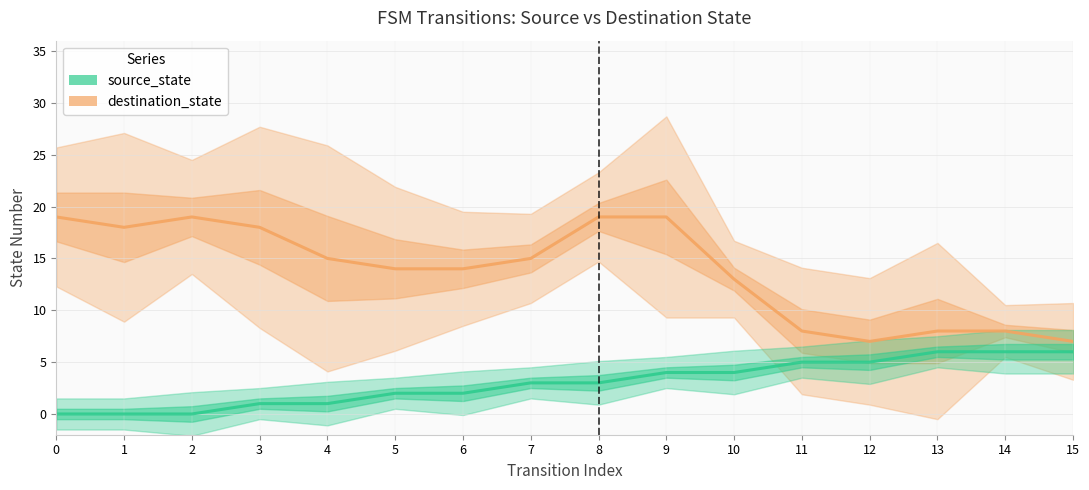

Which series has the widest spread of values?

destination_state